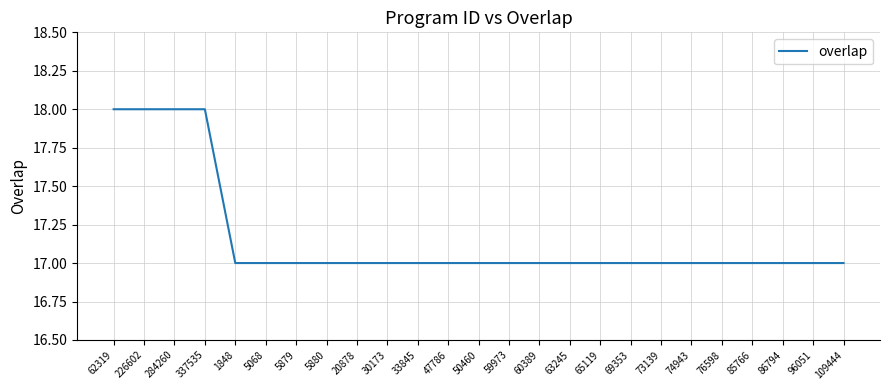

What is the minimum value shown in the chart?

17